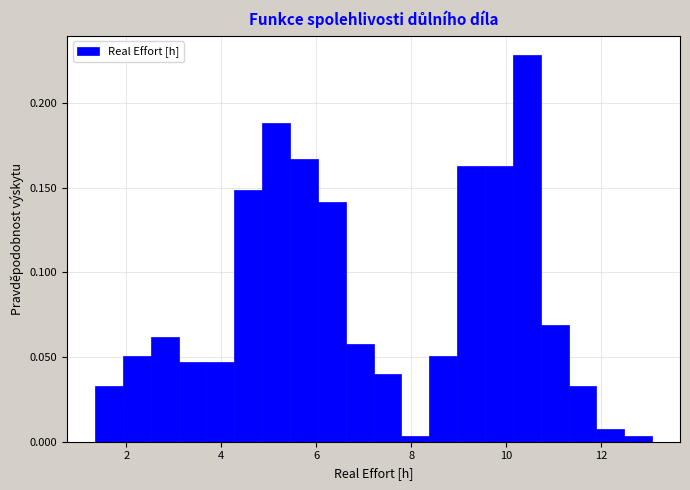

Around what value on the x-axis is the tallest bar? Give the approximate position of its centre, as read against the axis.

10.4